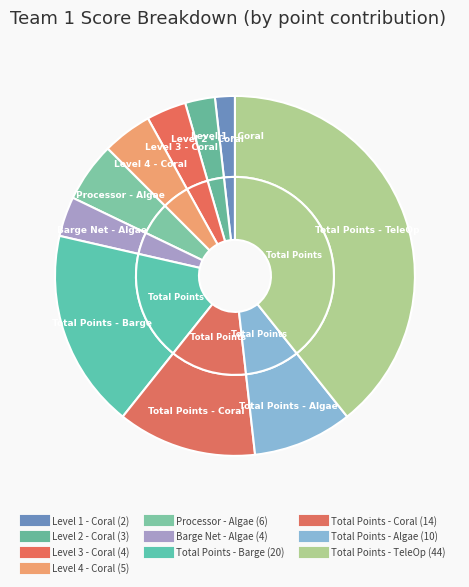

Which slice is the smallest?

Level 1 - Coral